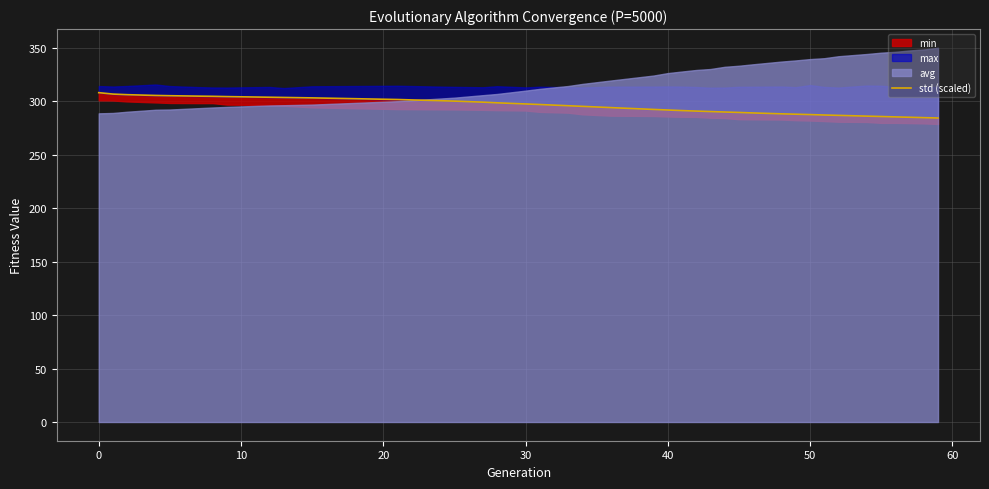

Count the number of values greater than 294.

20